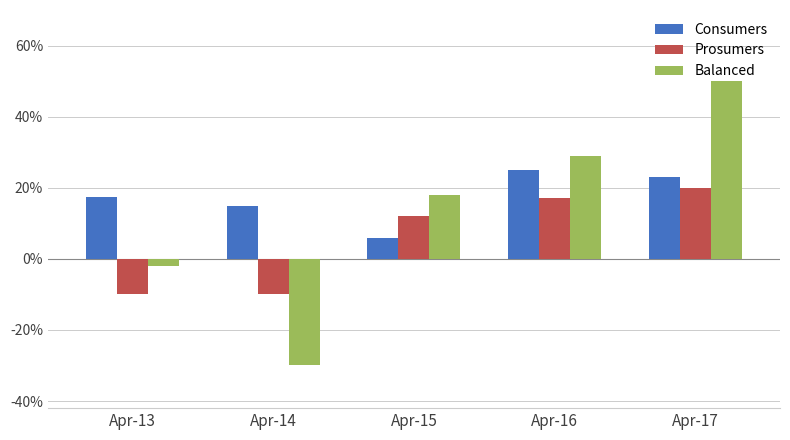

What are all the series names shown in the legend?

Consumers, Prosumers, Balanced